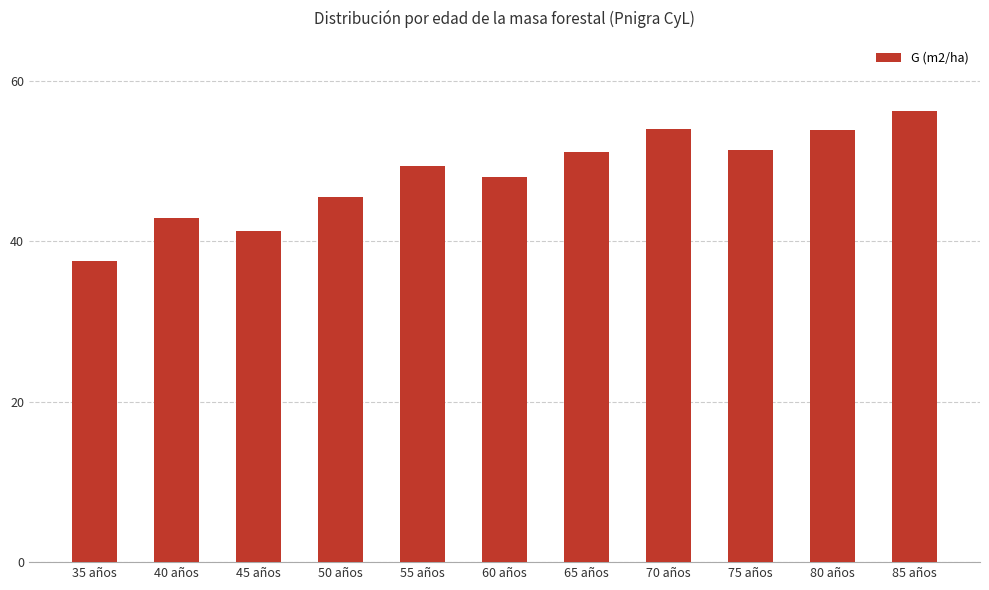

What is the change in value from 45 años to 70 años?

+12.7